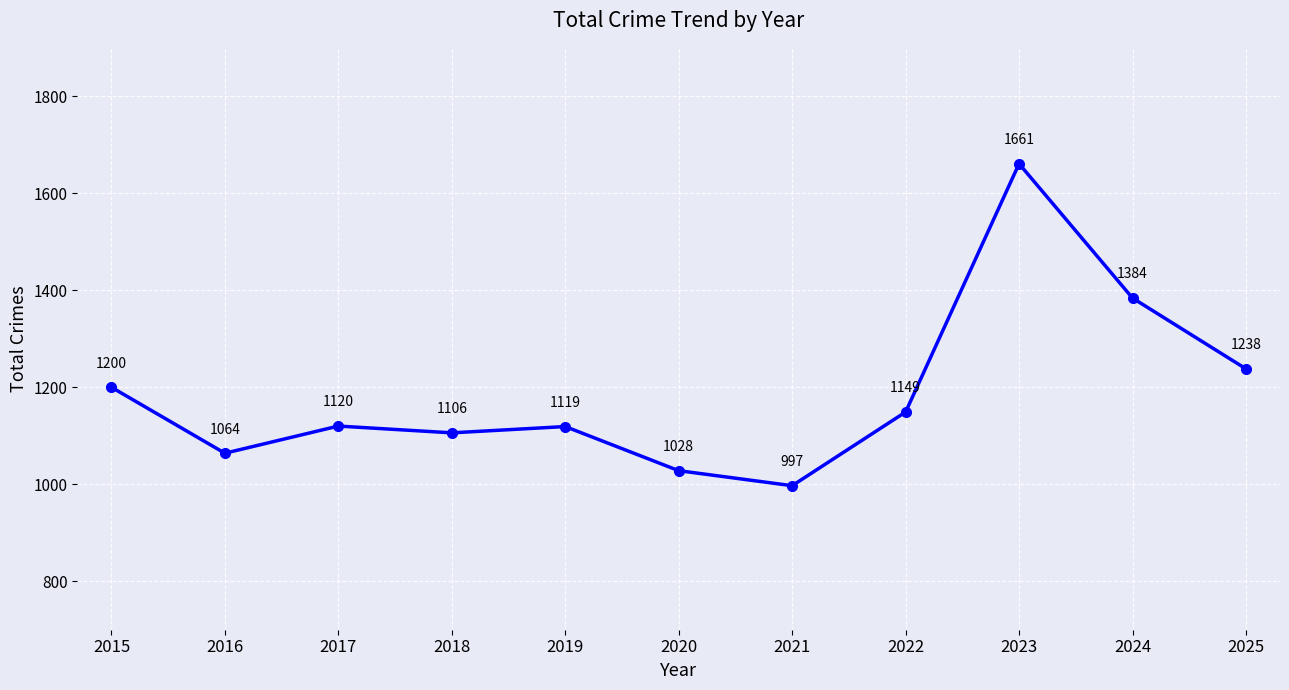

Reading left to right, transcribe all the data shown in this chart.

1200	1064	1120	1106	1119	1028	997	1149	1661	1384	1238